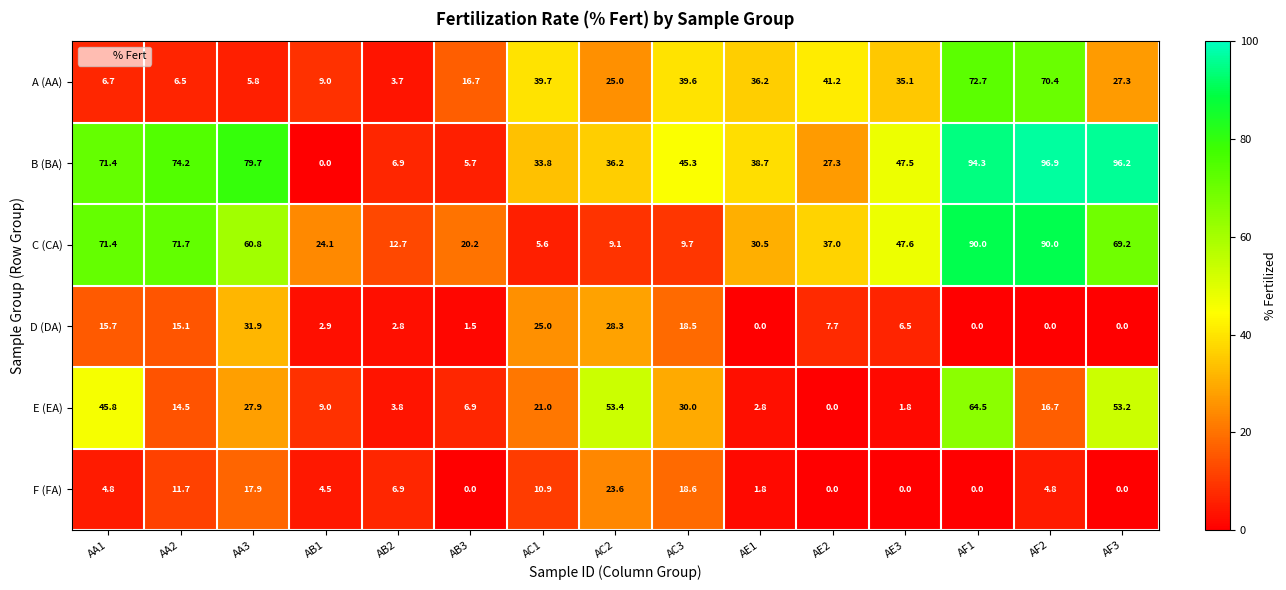

How many data points does each series have?

15